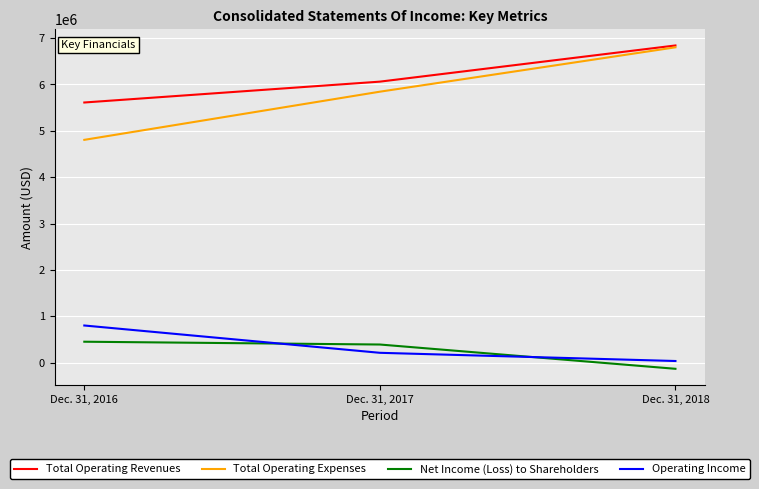

Is the value of Total Operating Expenses at Dec. 31, 2016 greater than the value of Total Operating Revenues at Dec. 31, 2017?

No